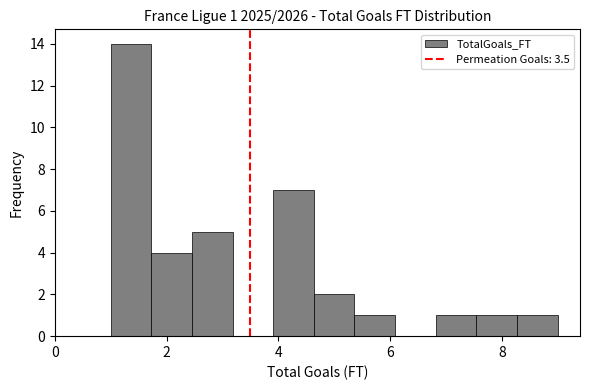

Around what value on the x-axis is the tallest bar? Give the approximate position of its centre, as read against the axis.

1.4